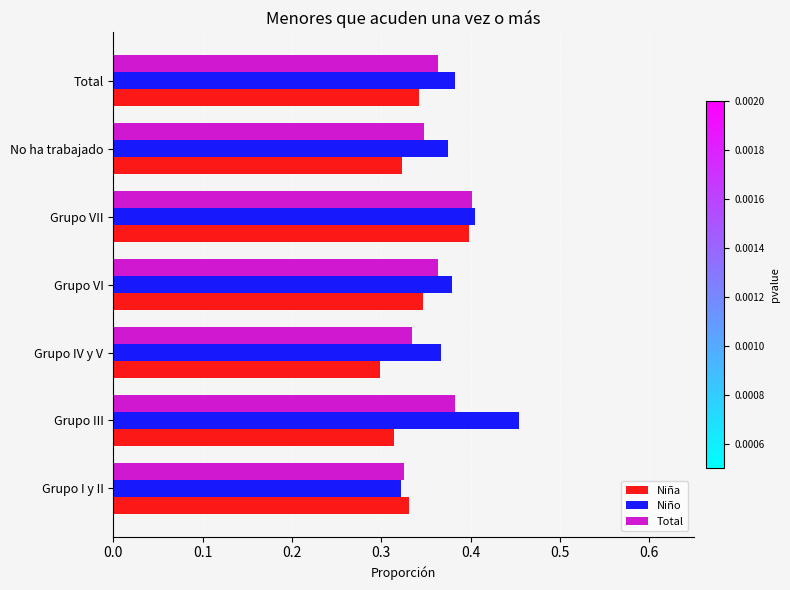

At which category does the chart reach its peak across all series?

Grupo III